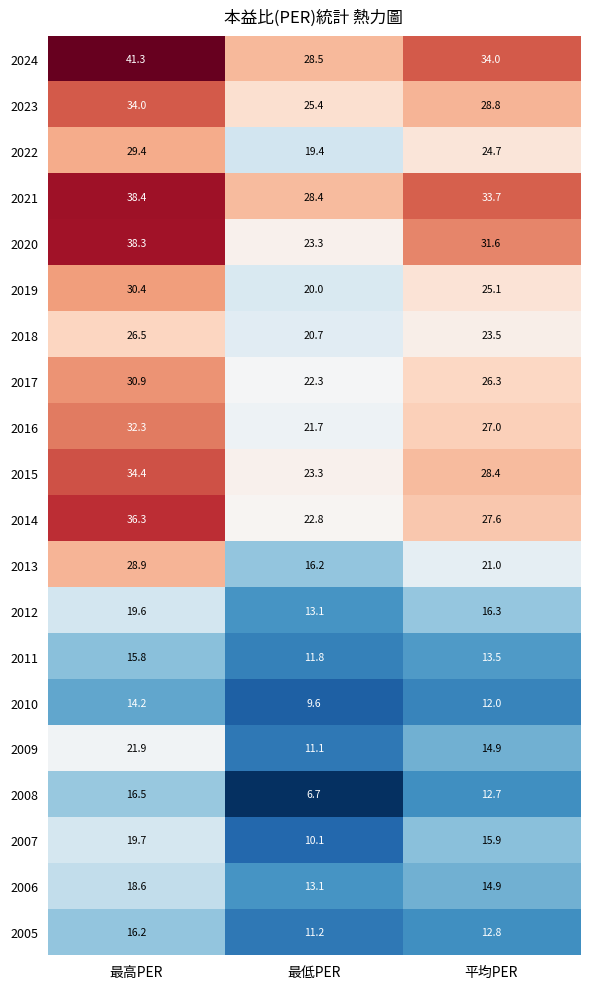

The value of 2006 at 最高PER is 30.6. True or false?

False